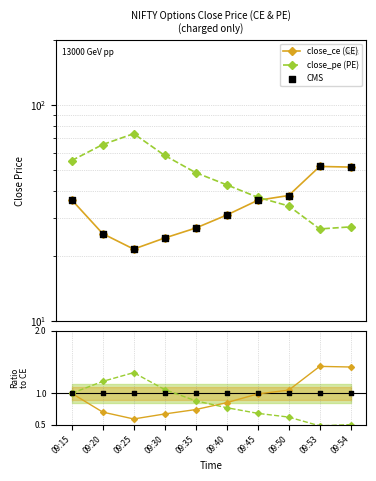

At how many categories does at least one series exceed 67?

1